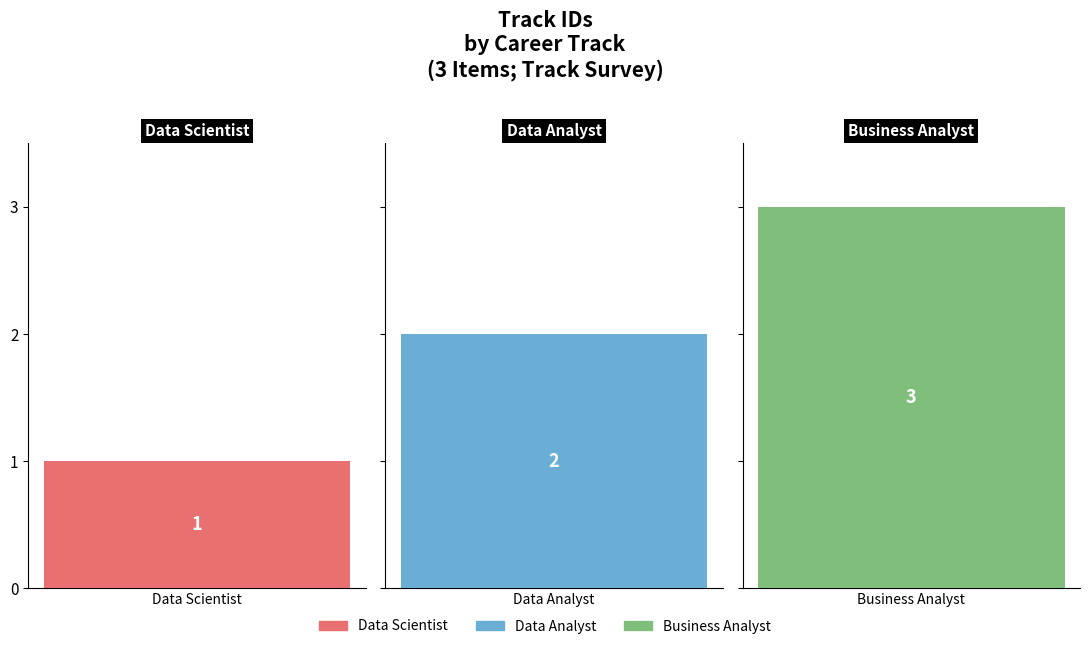

Rank the categories by value from highest to lowest.

Business Analyst, Data Analyst, Data Scientist